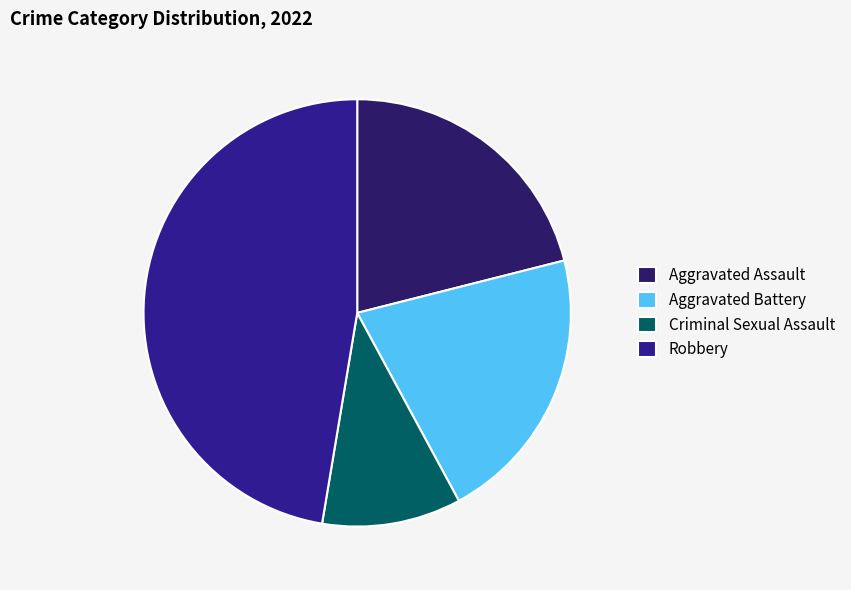

True or false: Aggravated Battery accounts for 21% of the total.

True